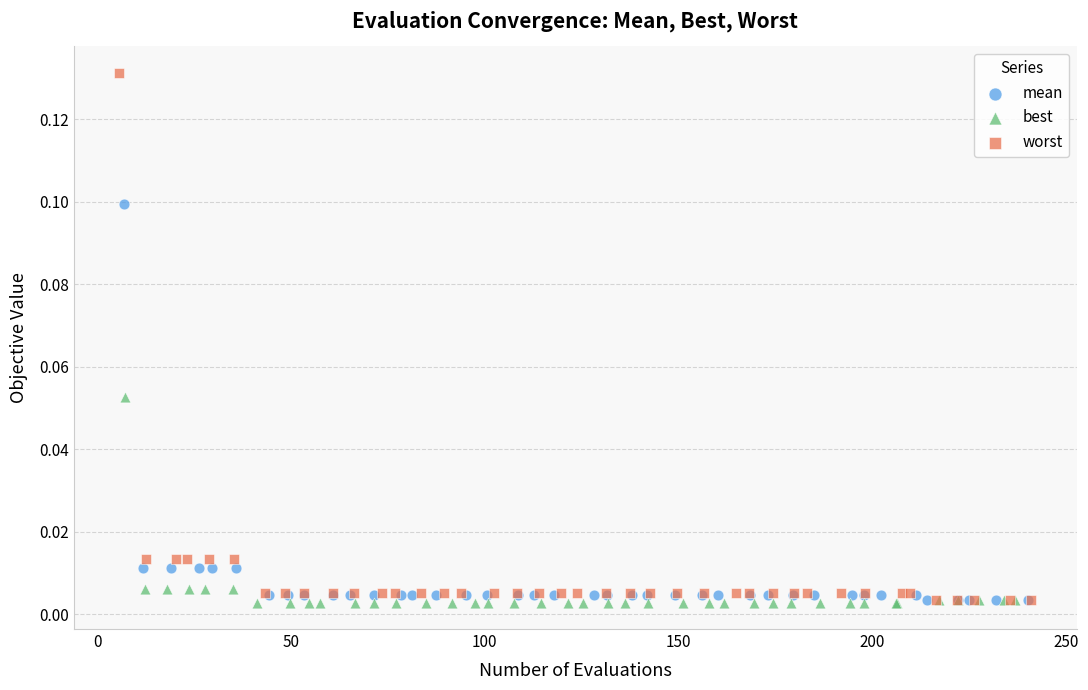

Which series has the widest spread of Y values?

worst